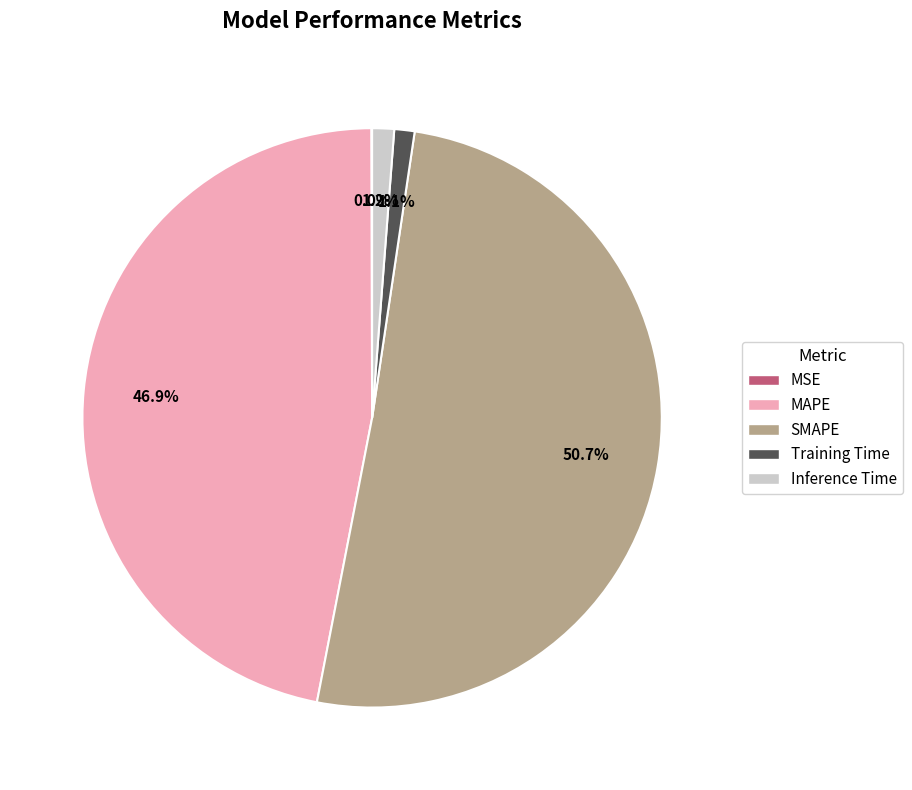

What percentage is the Training Time slice, to the nearest percent?

1%